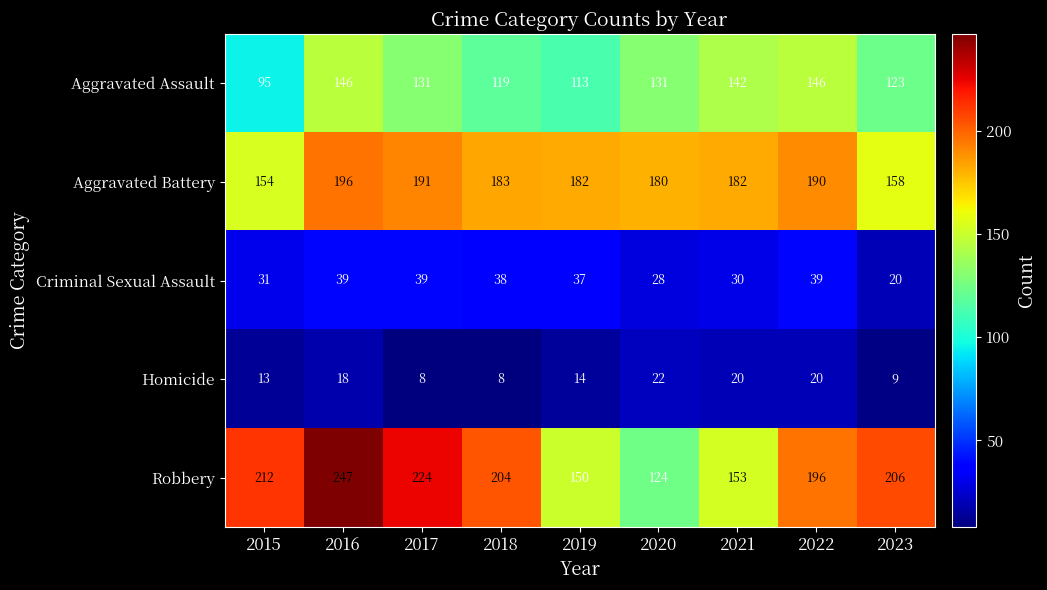

What is the greatest value displayed?

247